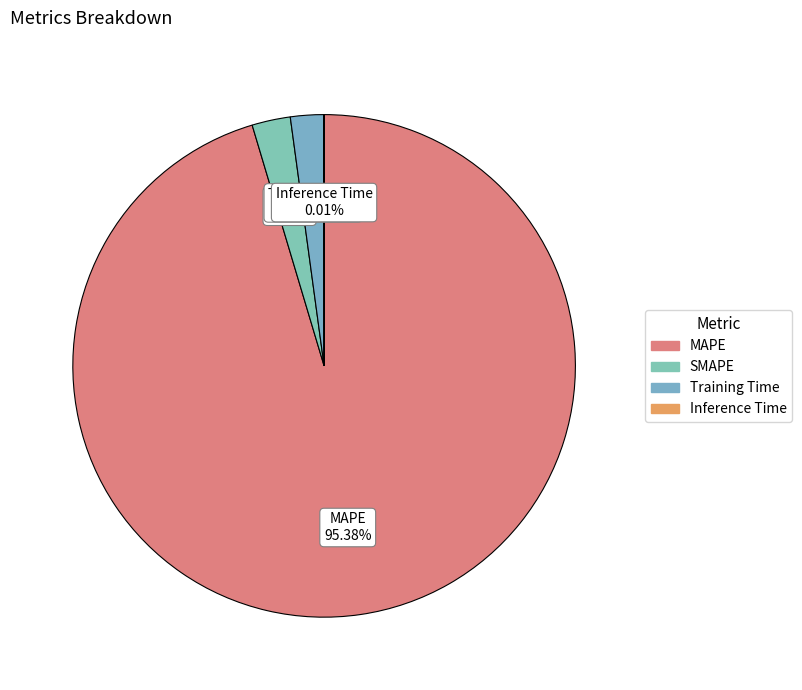

Is it true that SMAPE is 2% of the pie?

True